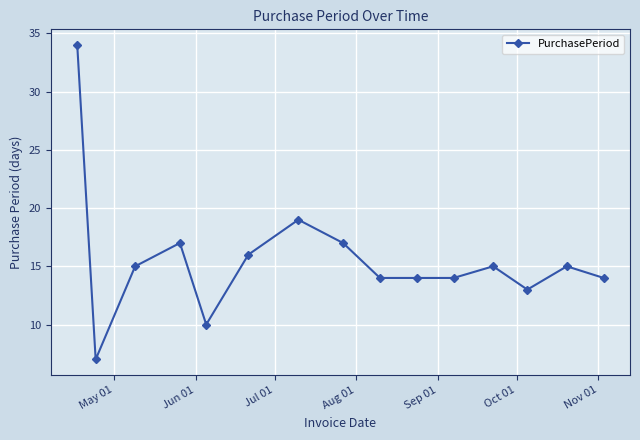

Reading right to left, what are all the values shown in this chart?

14	15	13	15	14	14	14	17	19	16	10	17	15	7	34